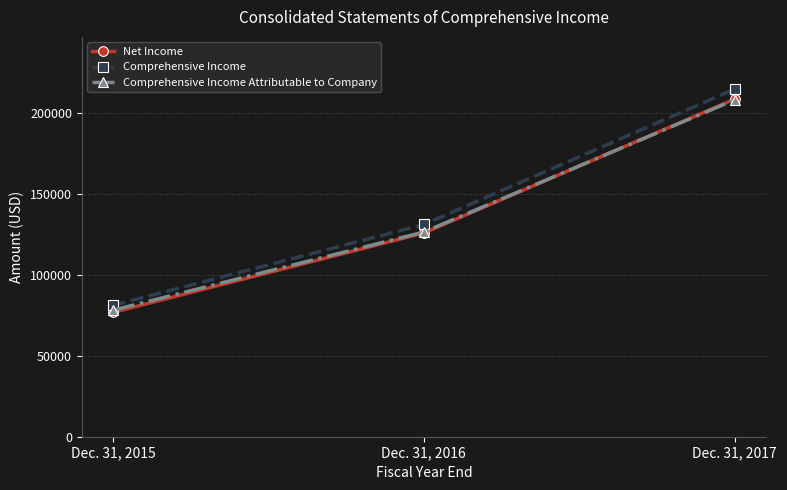

List the labels in order of Net Income value, largest first.

Dec. 31, 2017, Dec. 31, 2016, Dec. 31, 2015